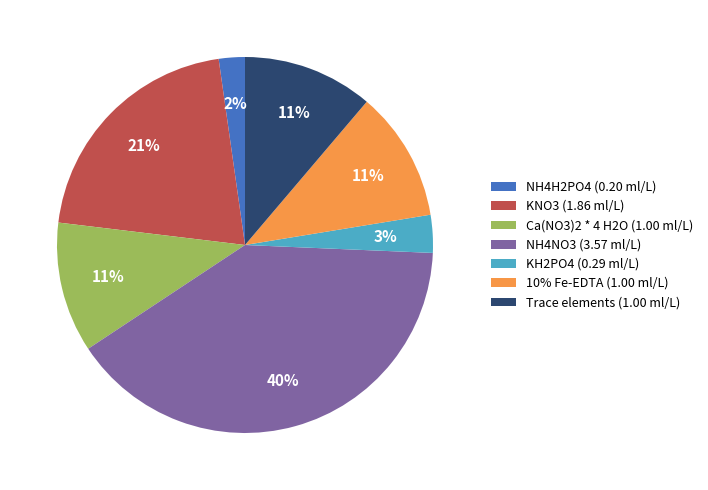

Between NH4NO3 and NH4H2PO4, which is larger?

NH4NO3